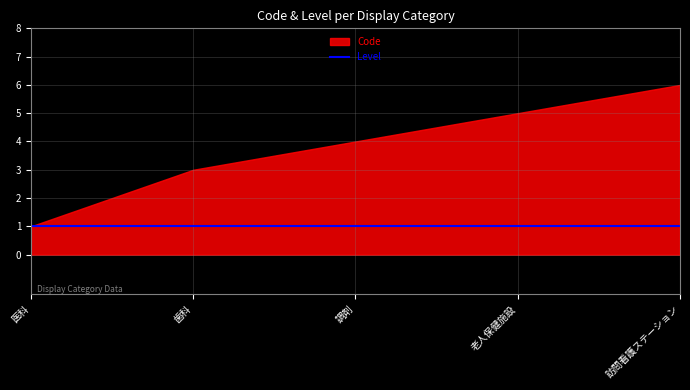

What is the label of the 1st point from the right?

訪問看護ステーション